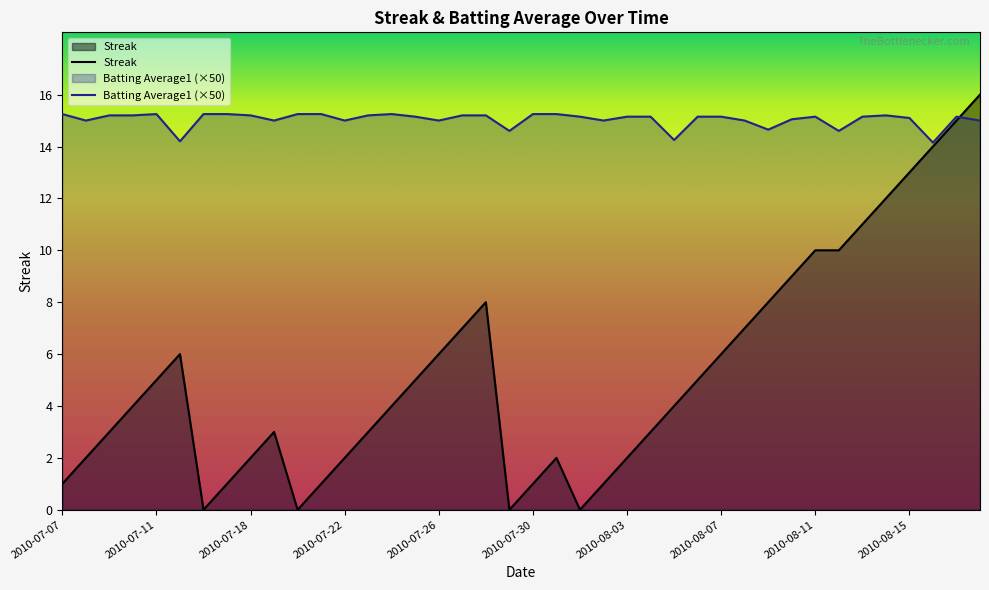

Where is the first local maximum for Batting Average1?

2010-07-11